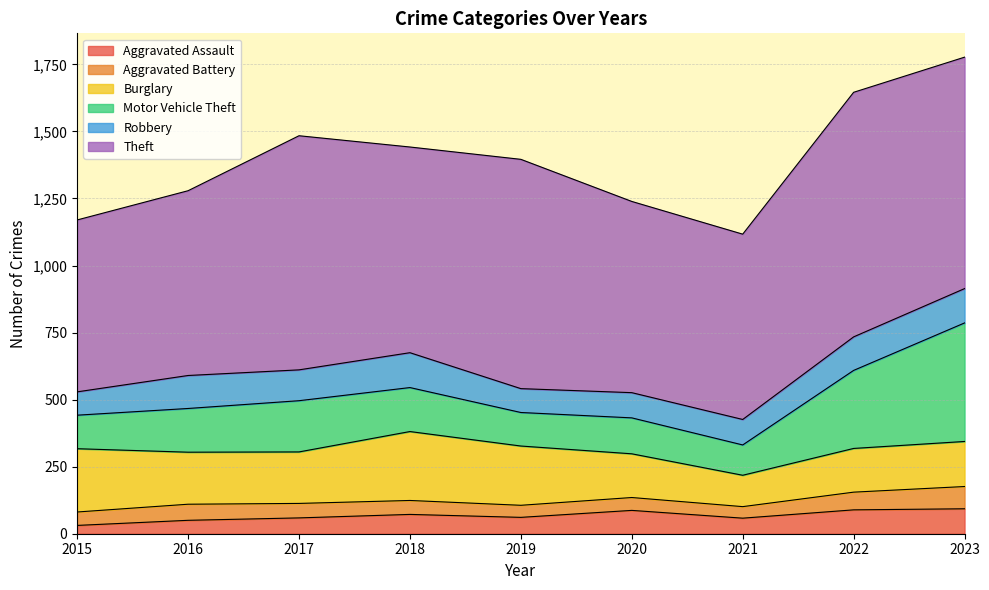

Is the value of Aggravated Battery at 2021 greater than the value of Motor Vehicle Theft at 2020?

No